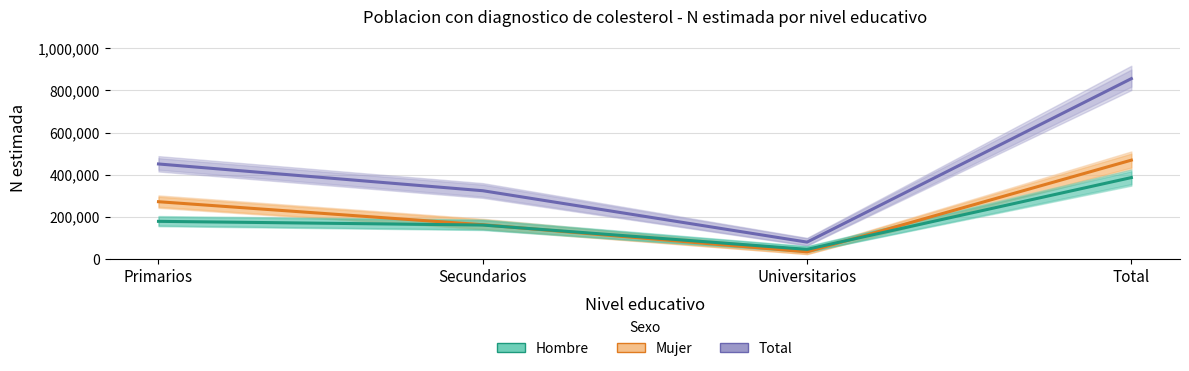

How many lines are shown in the chart?

3